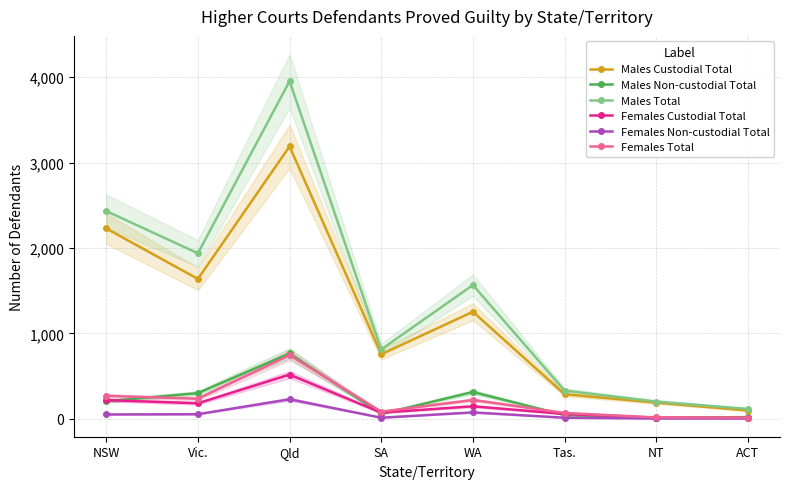

How many lines are shown in the chart?

6